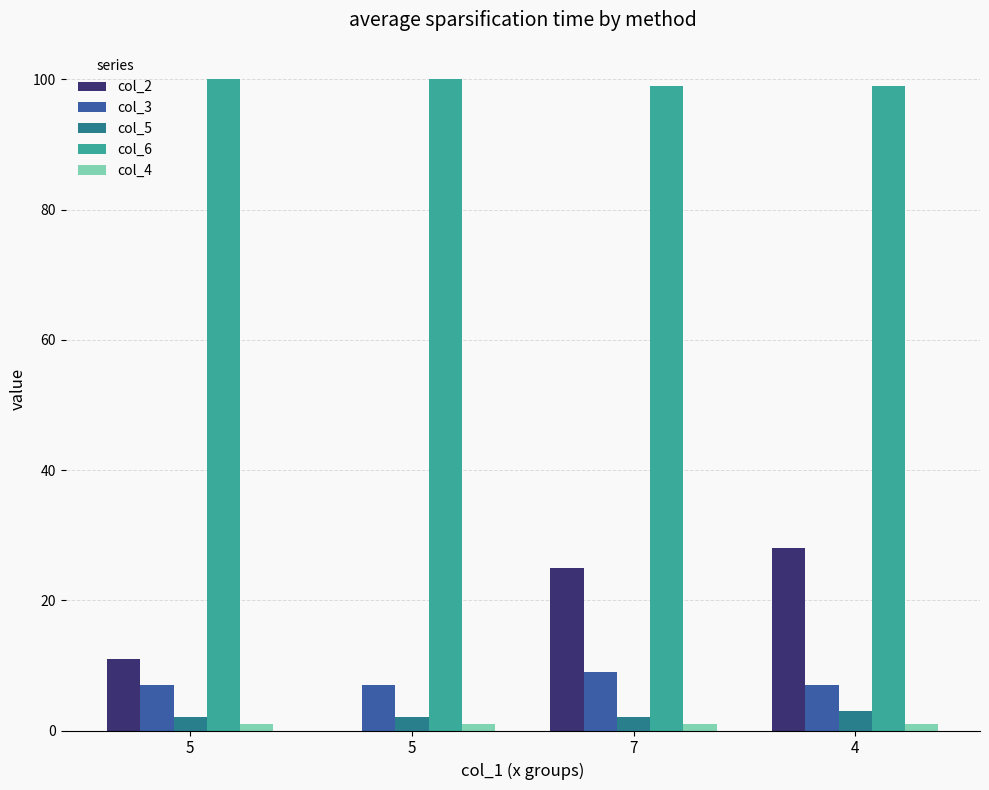

Does the chart contain stacked bars?

No